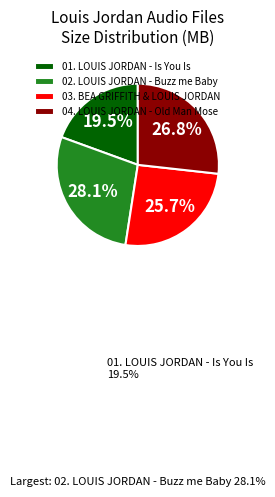

Is there a majority slice in this chart?

No